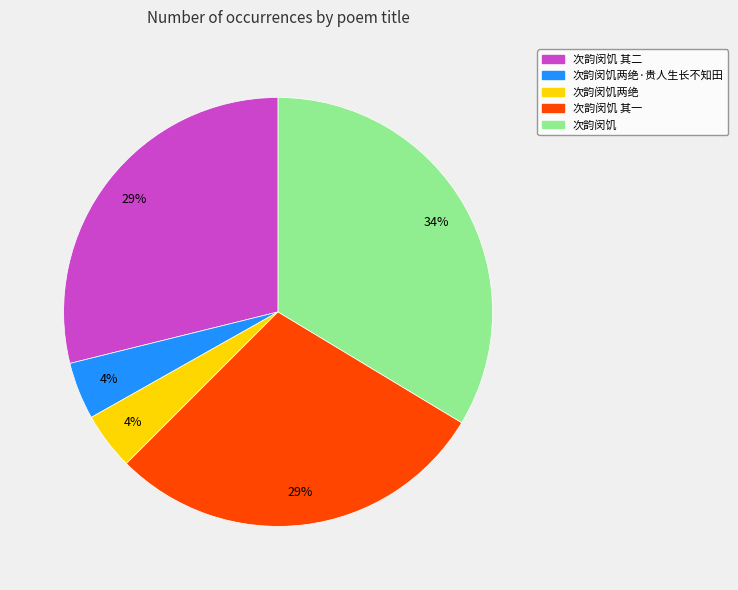

To the nearest percent, what is the average slice percentage?

20%